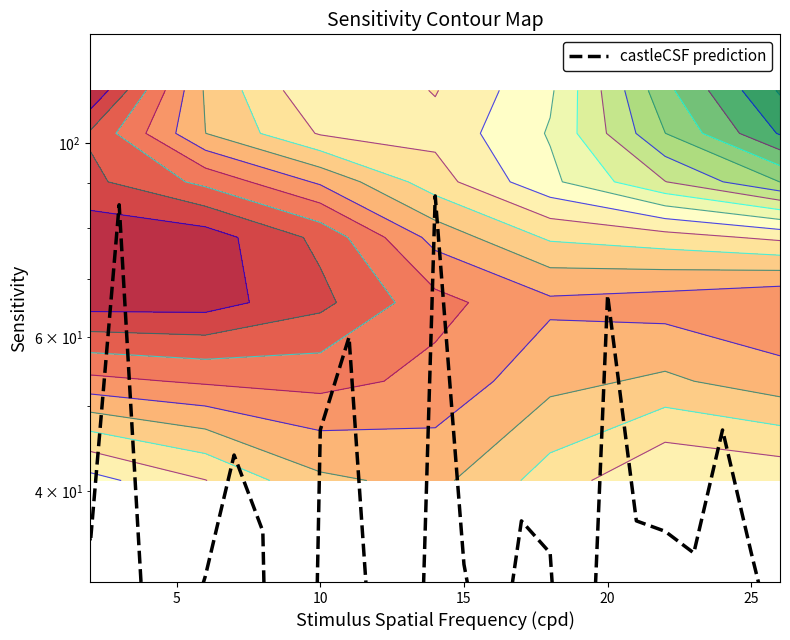

What is the average value?

35.3